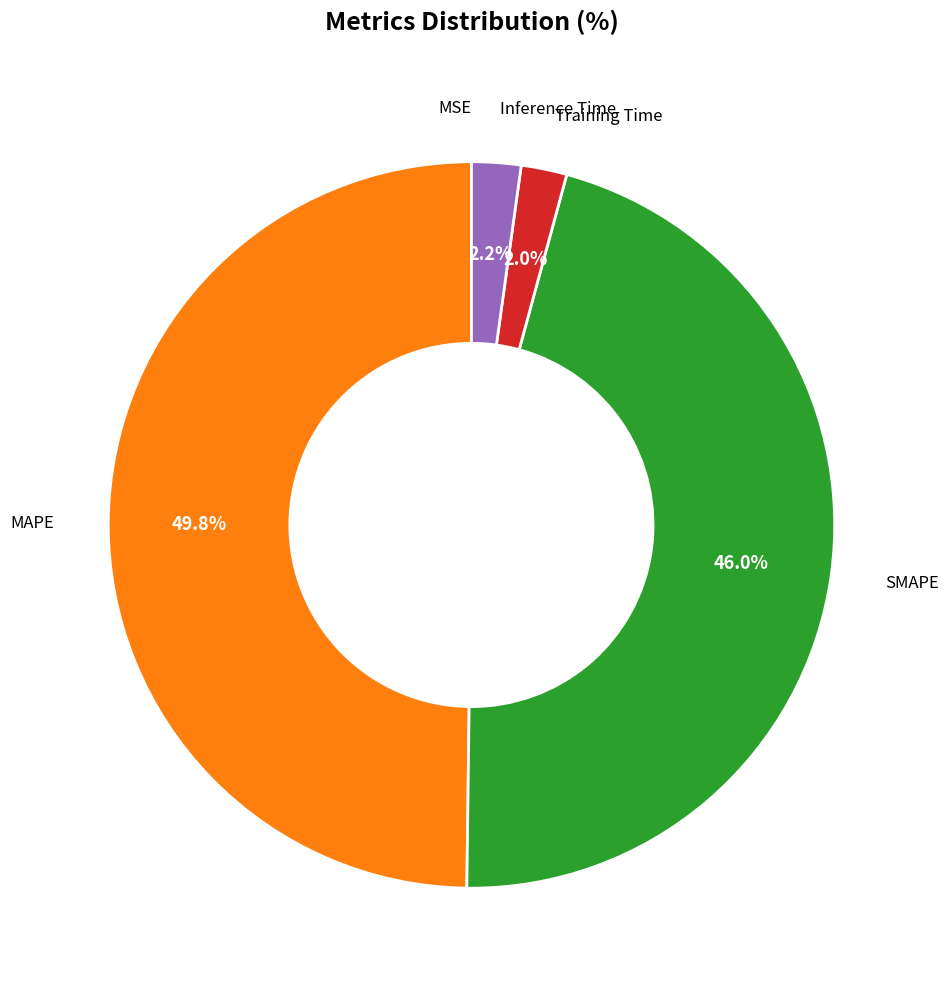

Is there a majority slice in this chart?

No